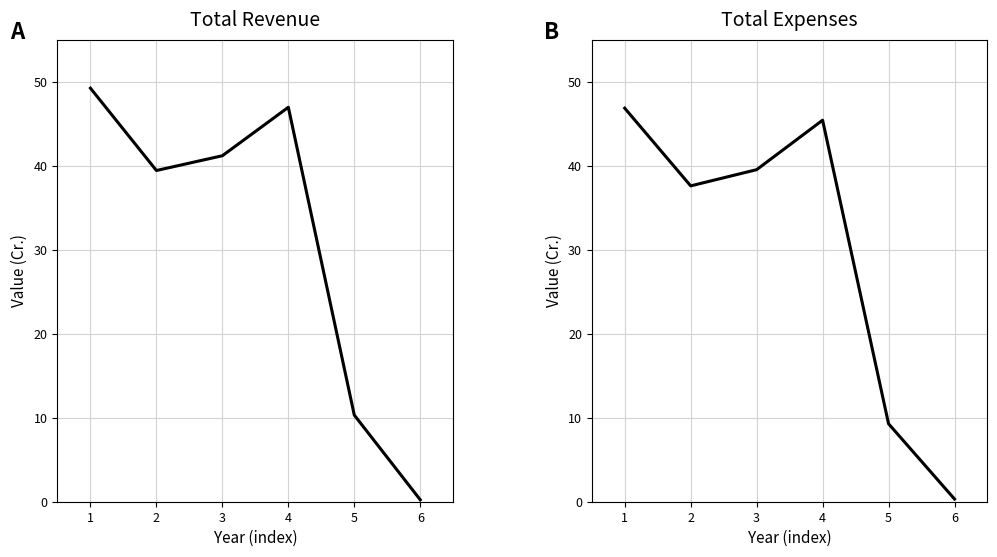

At which label does Total Revenue reach its minimum?

6